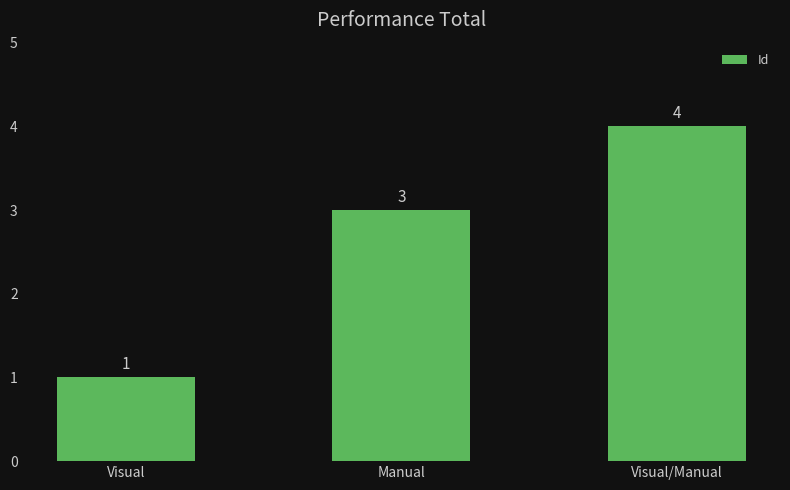

Reading left to right, what are all the values shown in this chart?

Visual=1	Manual=3	Visual/Manual=4